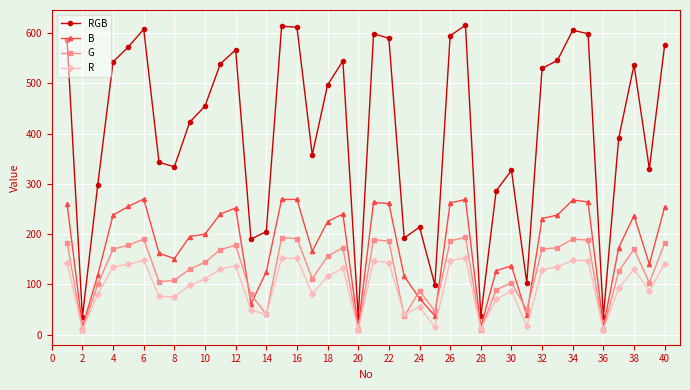

How many series are shown in this chart?

4